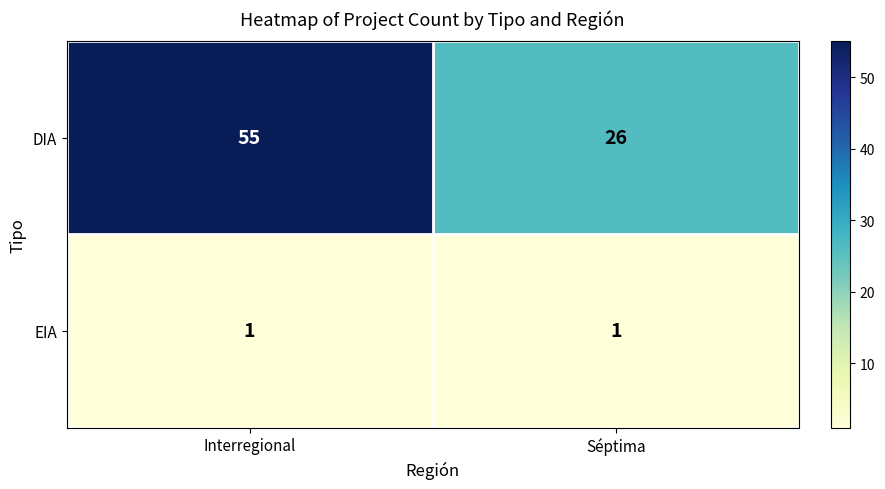

What is the difference between the maximum and minimum values in the DIA series?

29